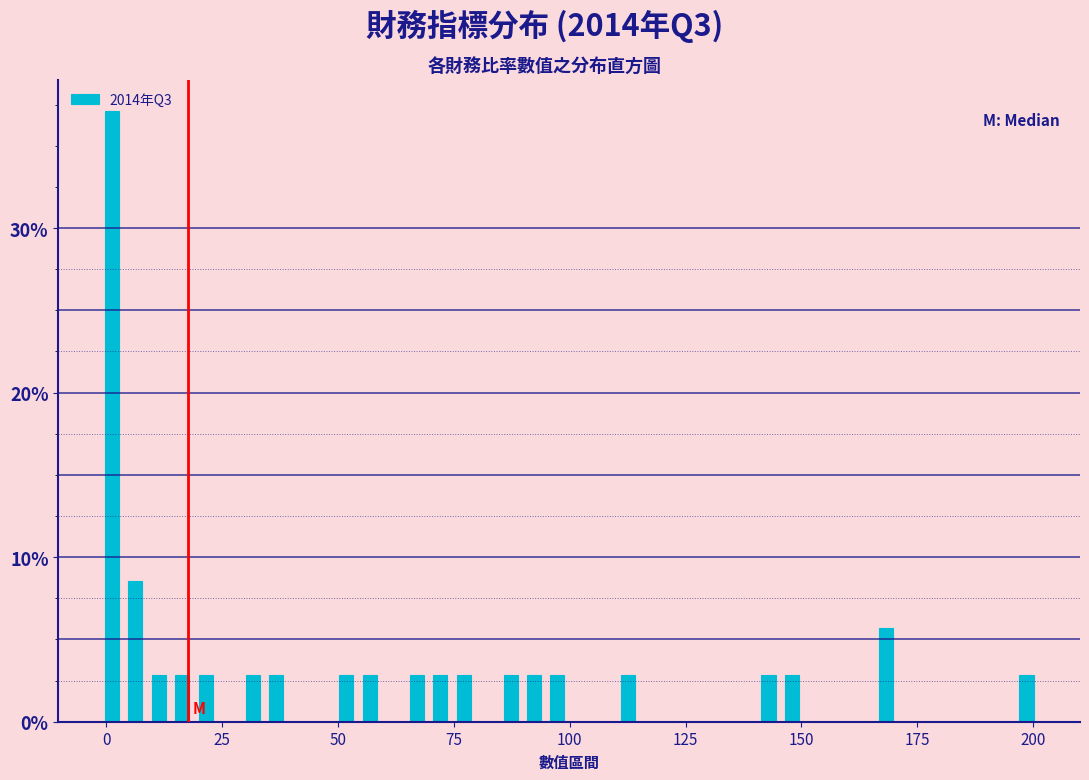

Around what value on the x-axis is the tallest bar? Give the approximate position of its centre, as read against the axis.

0